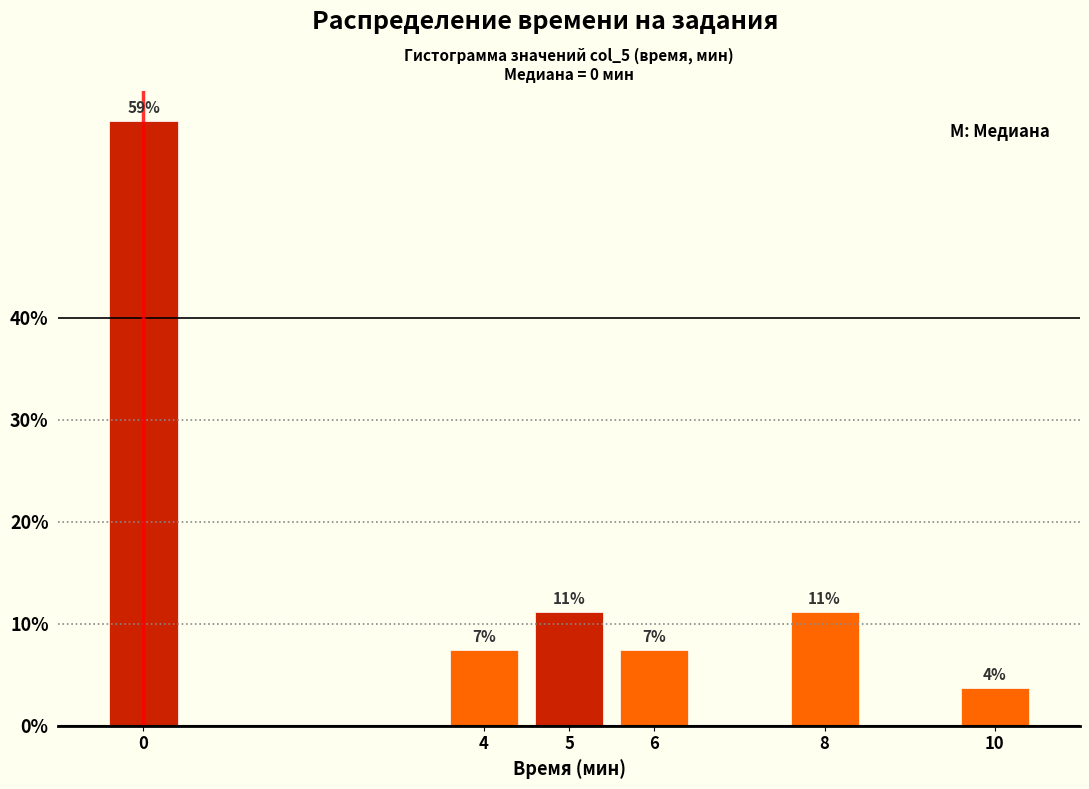

Does the chart contain any negative values?

No